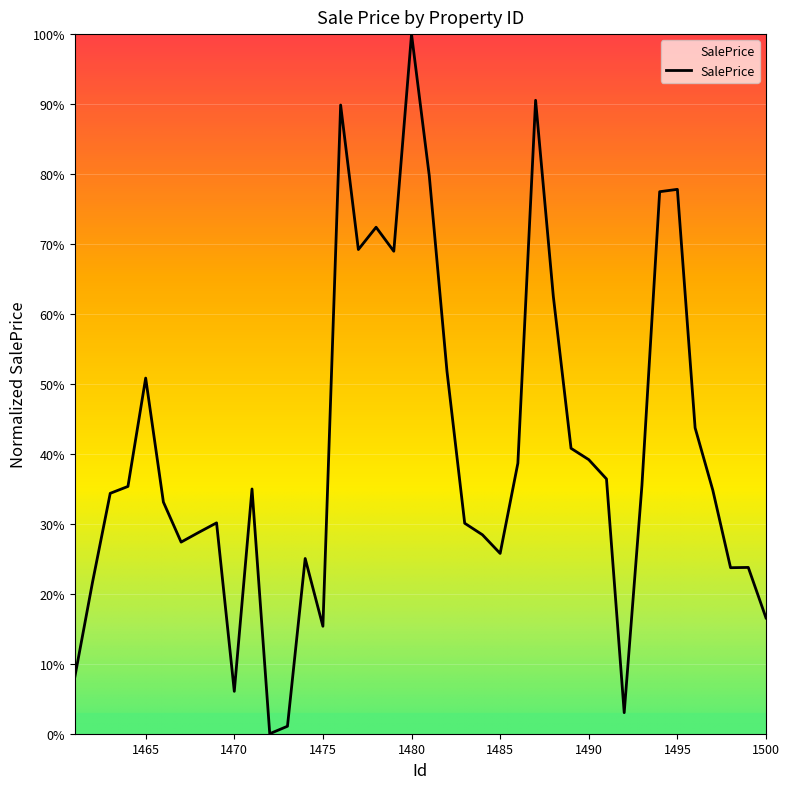

Is this an area chart (filled region under the line)?

Yes